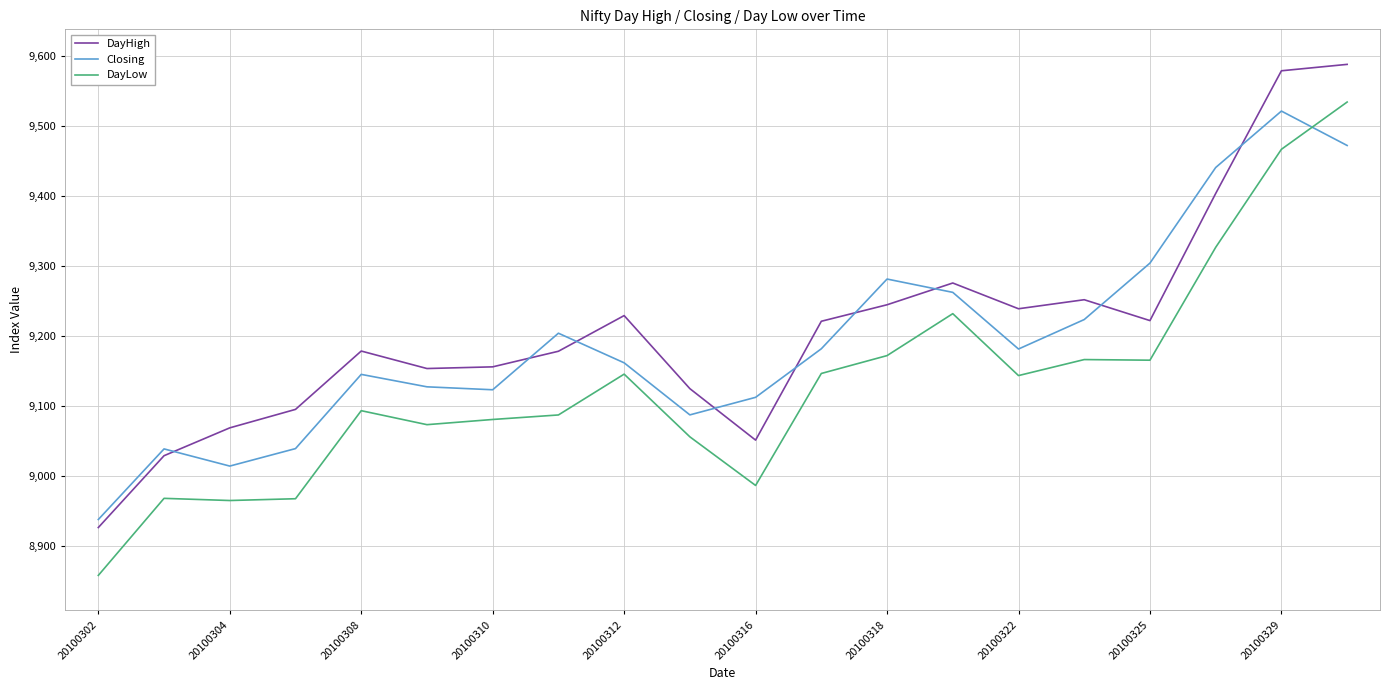

Does the chart display data point markers on the line(s)?

No